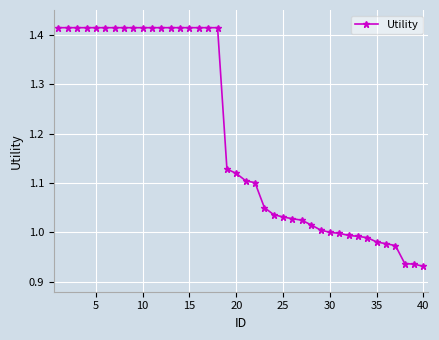

What is the sum of all values?

47.8